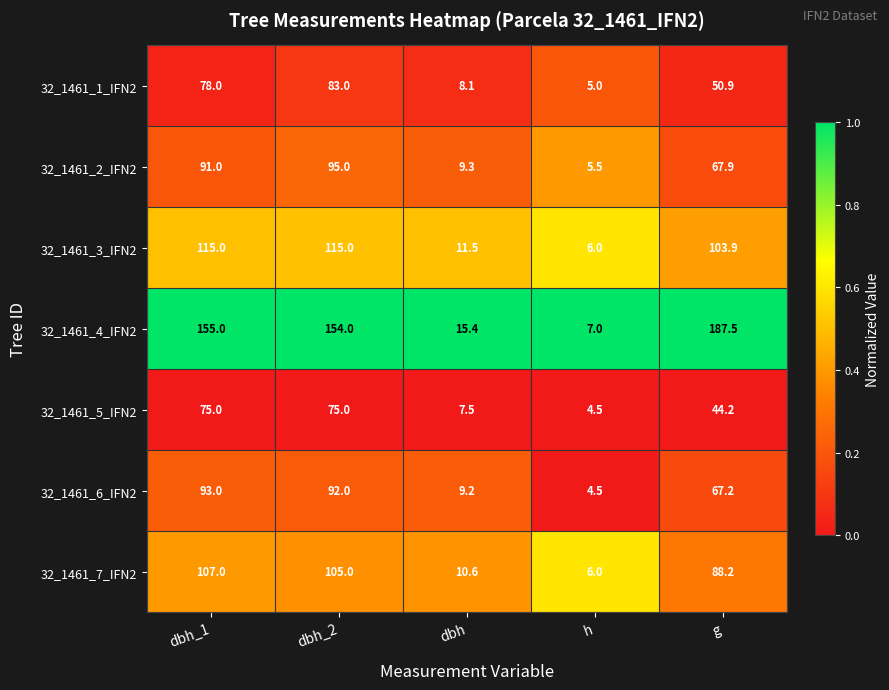

What is the spread (max minus min) of values at dbh_1?

80.0